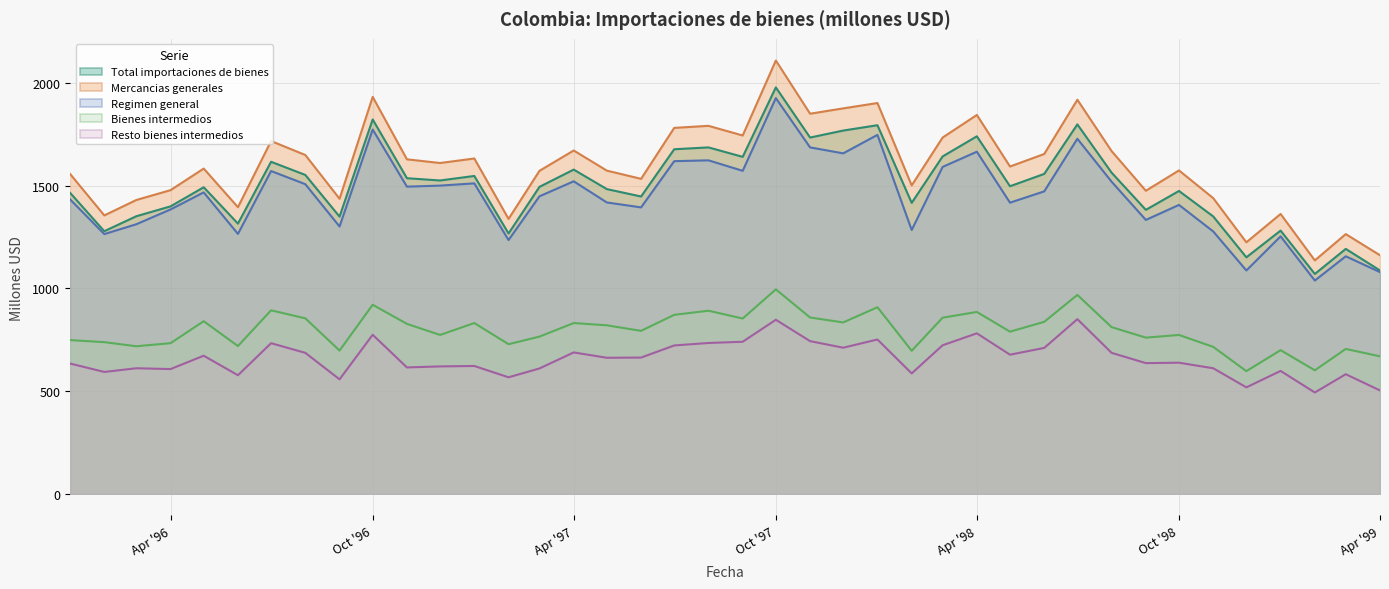

True or false: Mercancias generales and Resto bienes intermedios cross at least once.

False